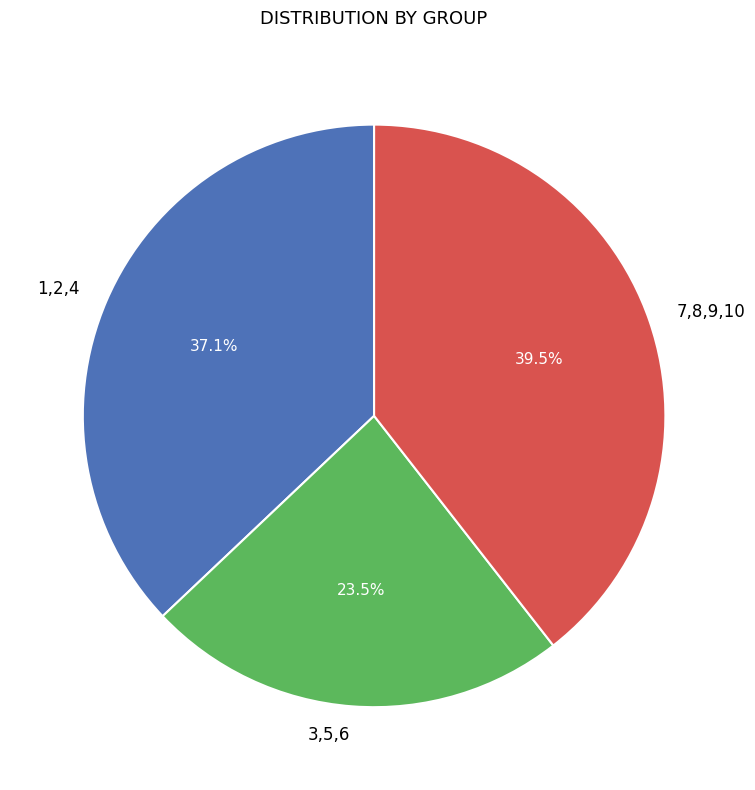

Is there a majority slice in this chart?

No